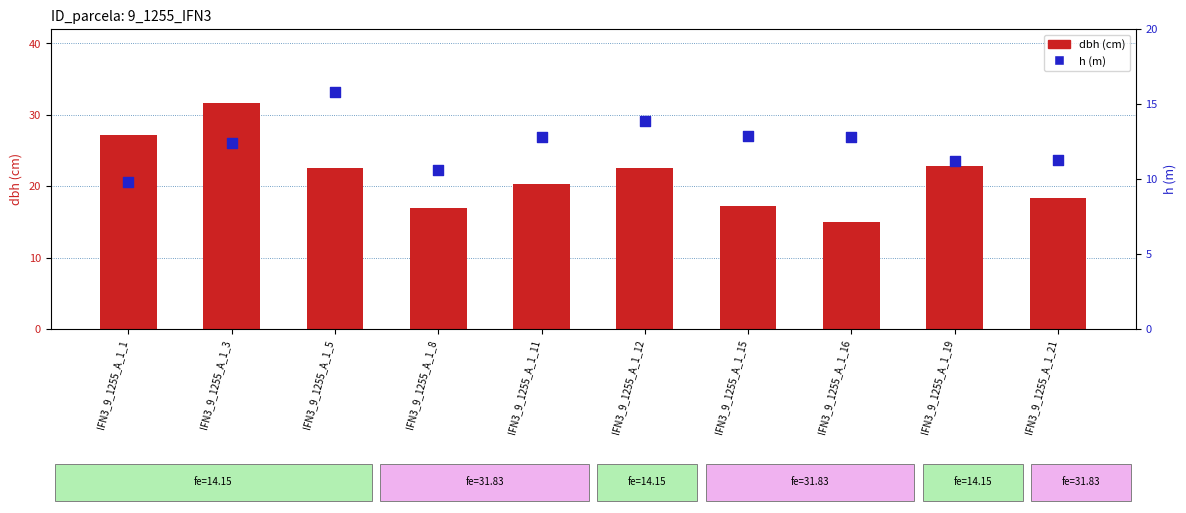

Which series has the largest total across all categories?

dbh